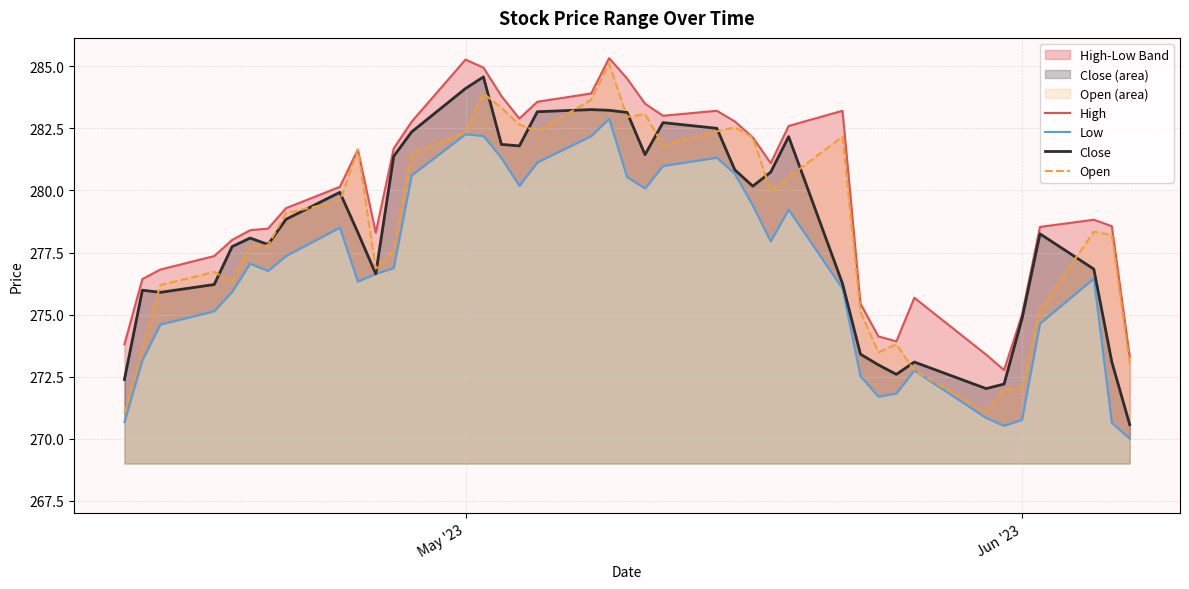

What is the highest value of the Open series?

285.1